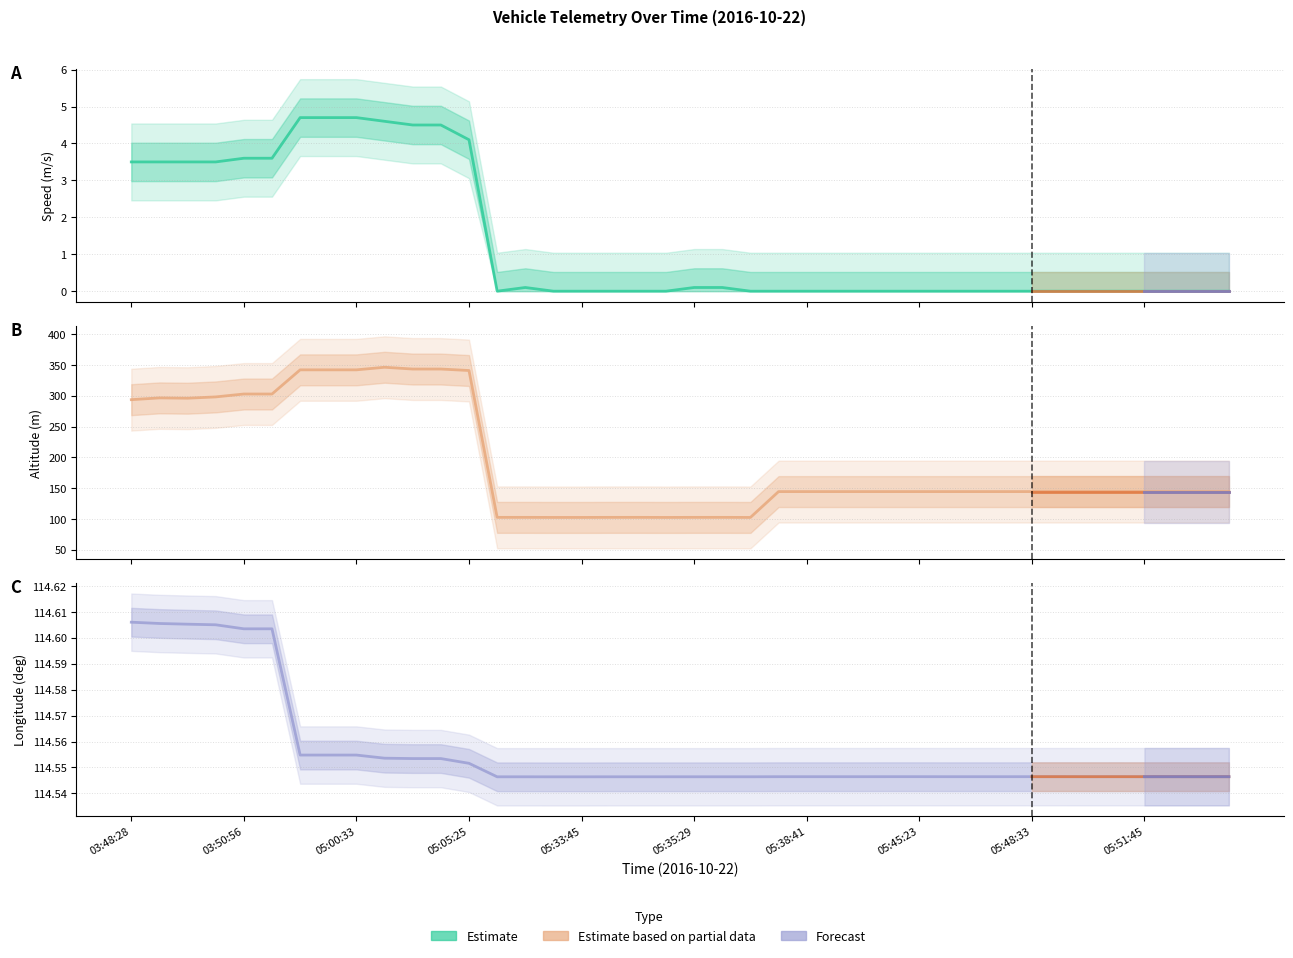

Reading left to right, what are all the values shown in this chart?

Speed (m/s): 3.5	3.5	3.5	3.5	3.6	3.6	4.7	4.7	4.7	4.6	4.5	4.5	4.1	0.0	0.1	0.0	0.0	0.0	0.0	0.0	0.1	0.1	0.0	0.0	0.0	0.0	0.0	0.0	0.0	0.0	0.0	0.0	0.0	0.0	0.0	0.0	0.0	0.0	0.0	0.0
Altitude (m): 293.6	296.5	296.0	298.1	302.8	302.8	342.1	342.1	342.1	346.3	343.4	343.4	341.0	102.3	102.3	102.2	102.2	102.3	102.3	102.2	102.3	102.3	102.2	144.2	144.2	144.2	144.2	144.2	144.2	144.2	144.2	144.2	144.2	144.2	144.2	144.2	144.2	144.2	144.2	144.2
Longitude: 114.6	114.6	114.6	114.6	114.6	114.6	114.6	114.6	114.6	114.6	114.6	114.6	114.6	114.5	114.5	114.5	114.5	114.5	114.5	114.5	114.5	114.5	114.5	114.5	114.5	114.5	114.5	114.5	114.5	114.5	114.5	114.5	114.5	114.5	114.5	114.5	114.5	114.5	114.5	114.5